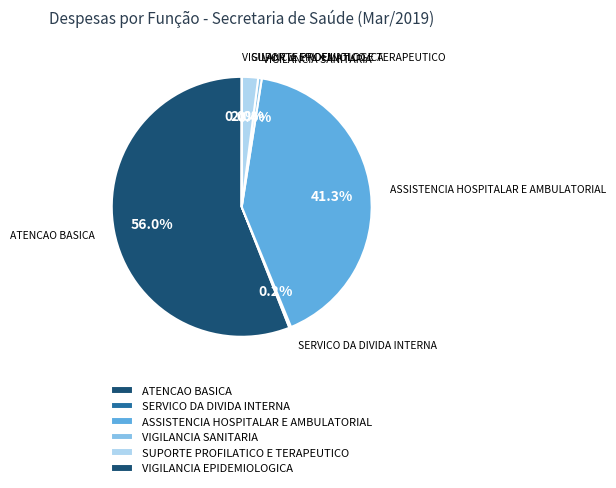

Which slice is the largest?

ATENCAO BASICA